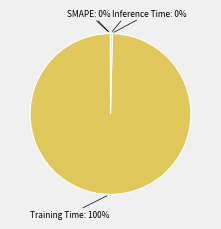

Which slice is the largest?

Training Time